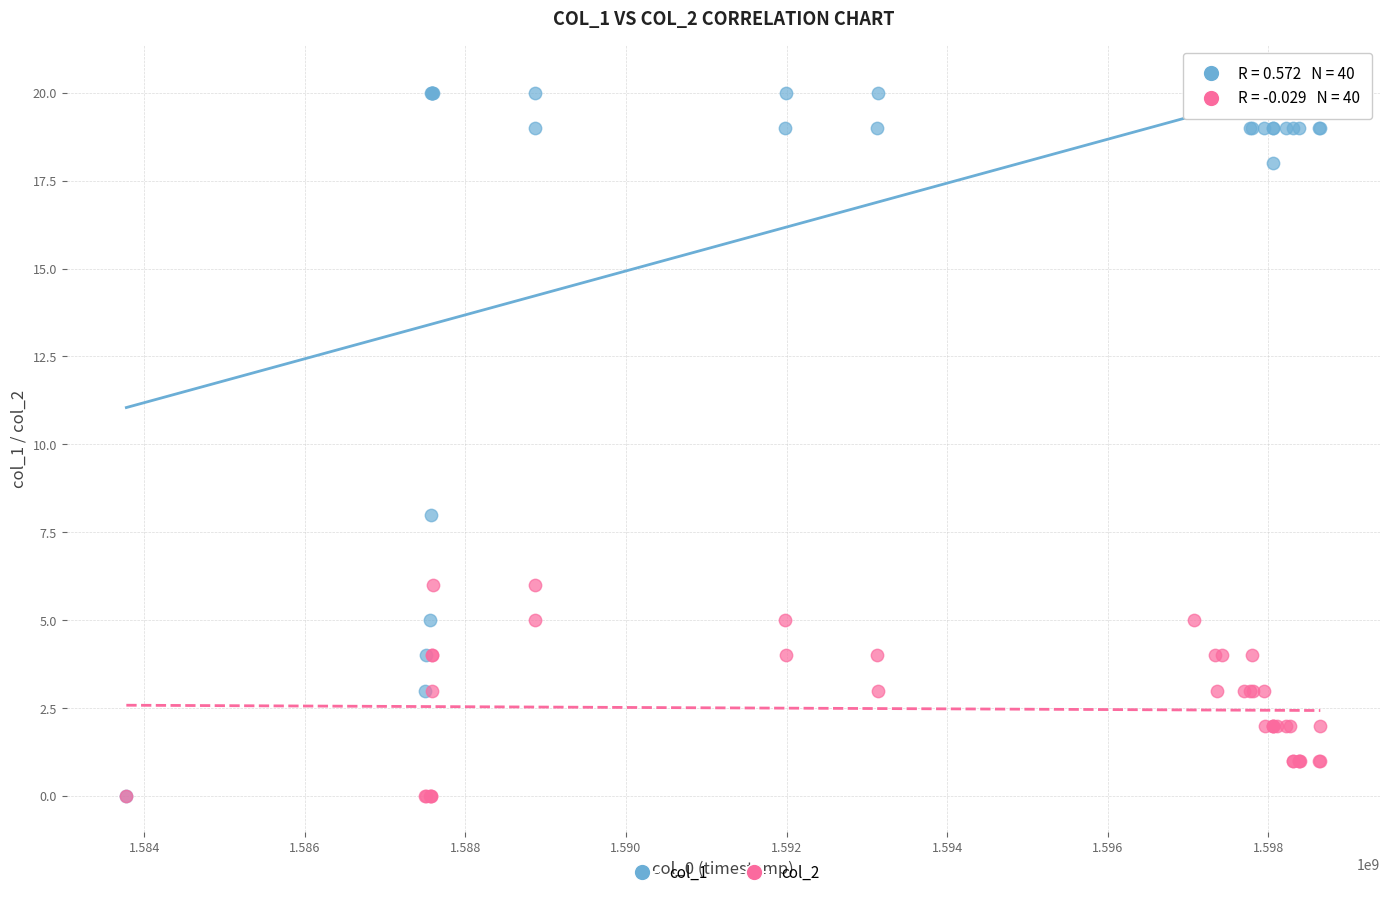

Across all series, what Y value is closest to 10?

8